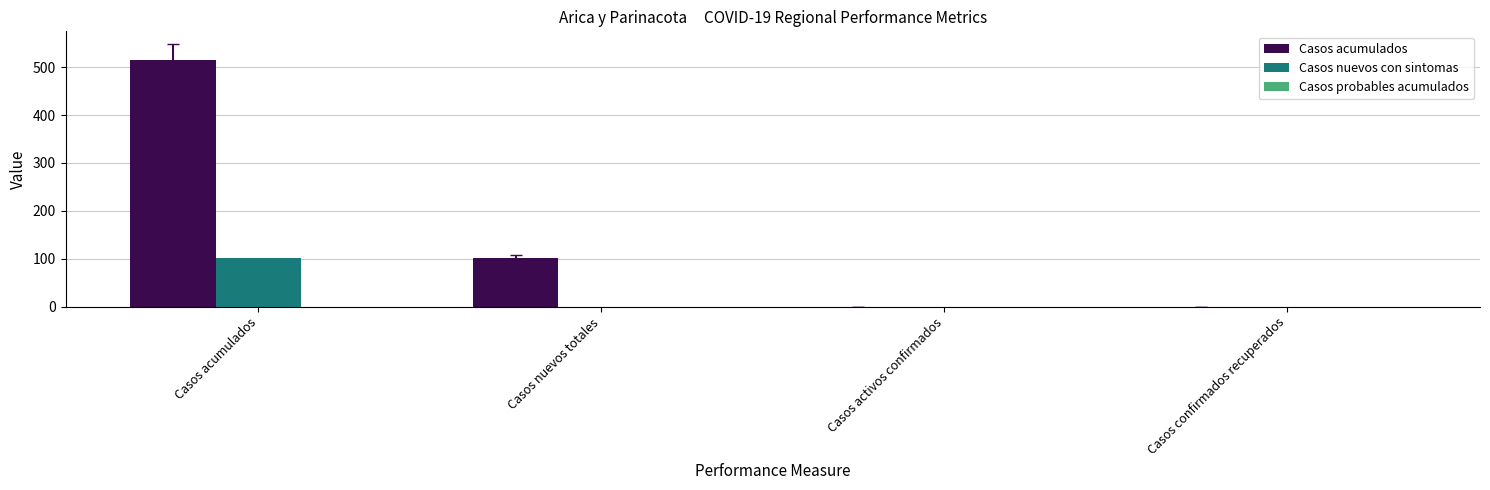

Which category has the highest value in the Casos acumulados series?

Casos acumulados